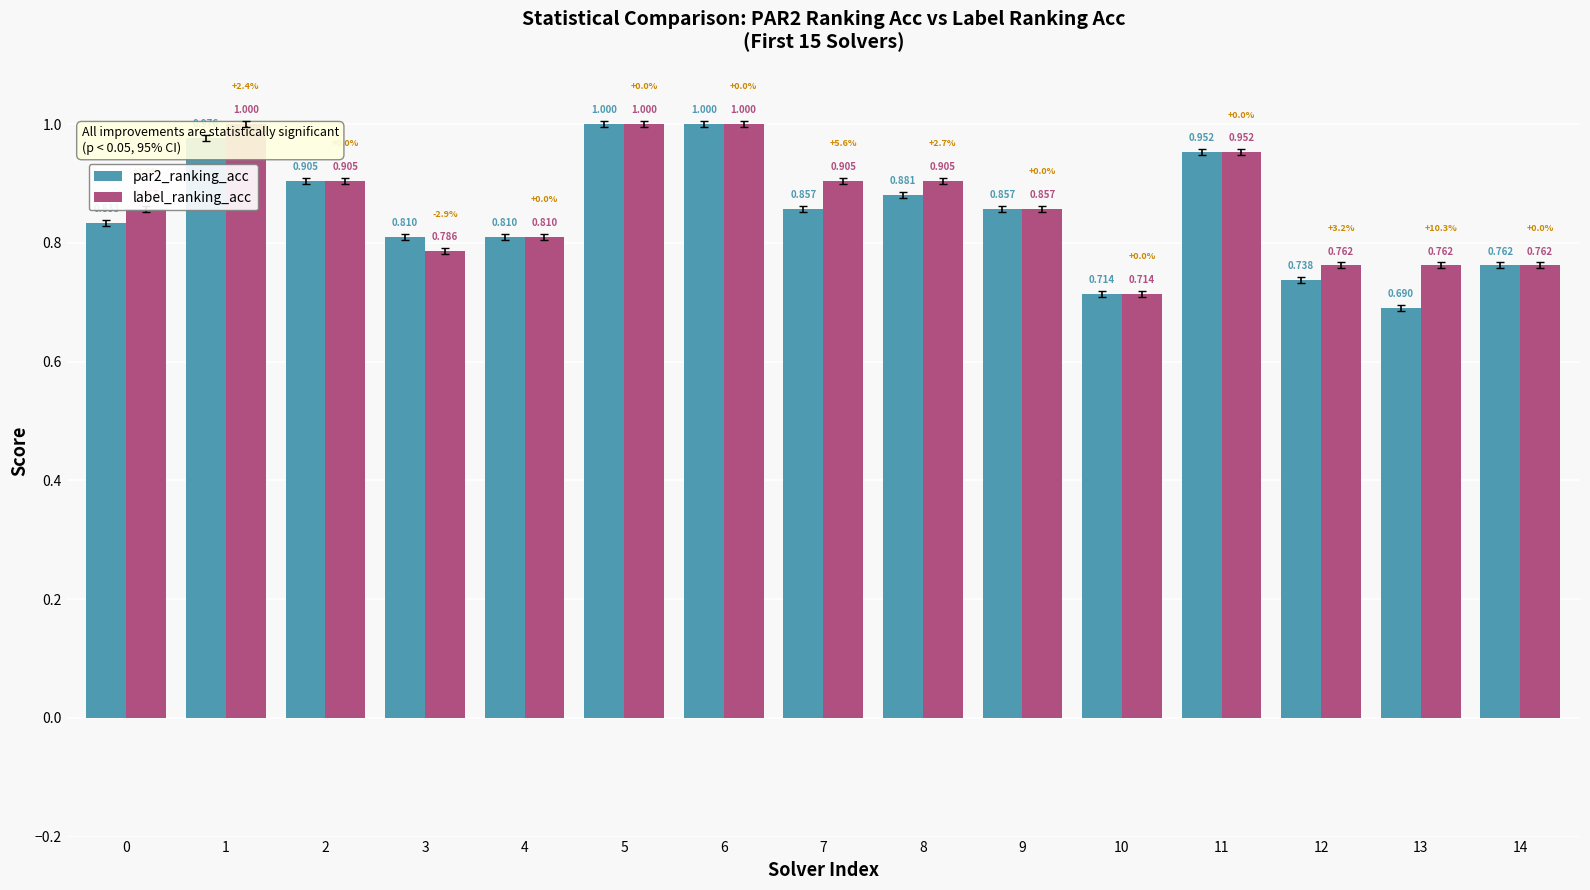

What is the sum of all label_ranking_acc values?

13.0